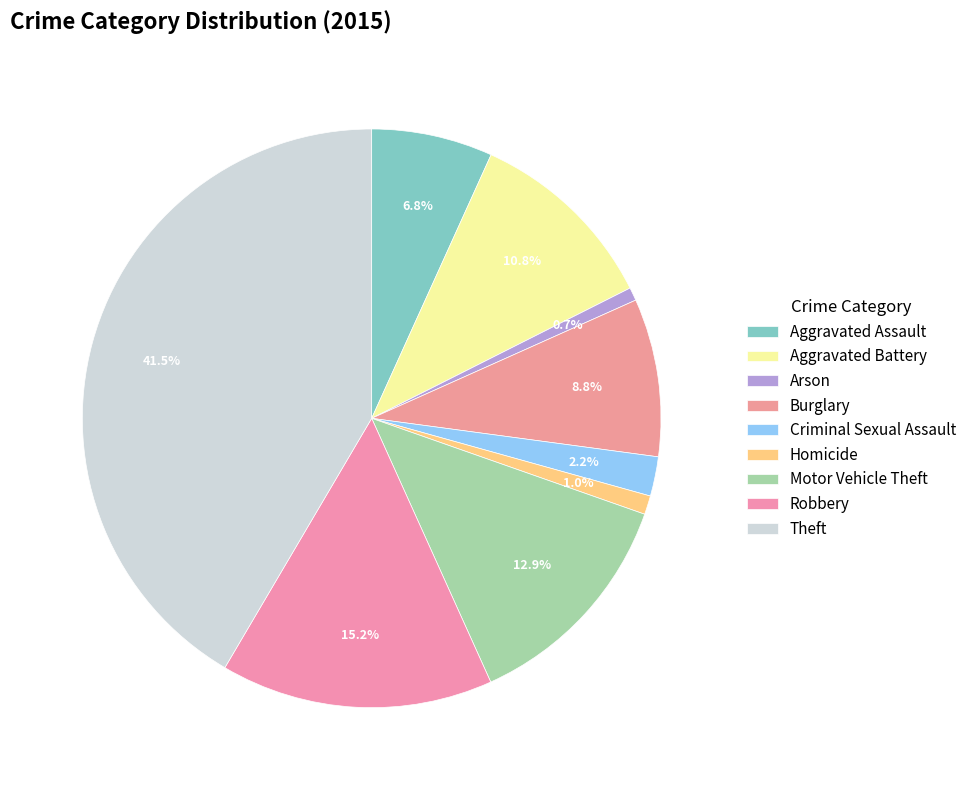

Rank the categories by value from highest to lowest.

Theft, Robbery, Motor Vehicle Theft, Aggravated Battery, Burglary, Aggravated Assault, Criminal Sexual Assault, Homicide, Arson